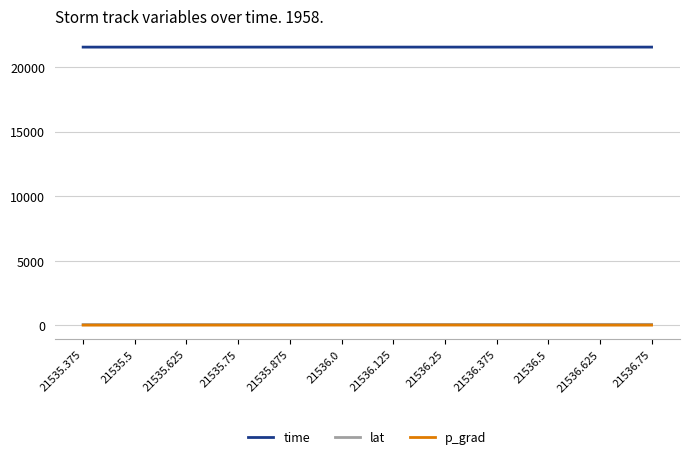

What is the greatest value displayed?

21536.8